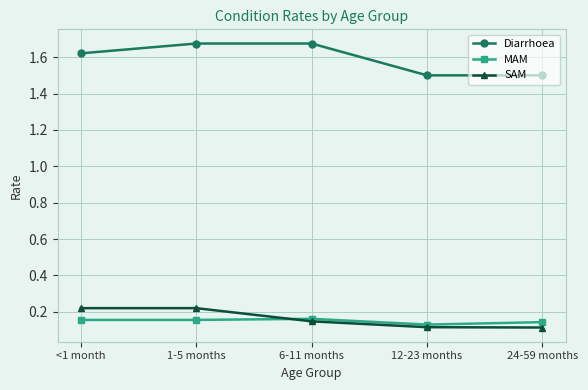

What is the label of the 4th point from the left?

12-23 months